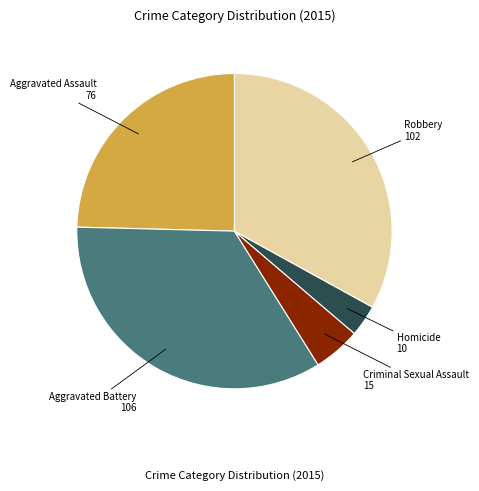

How many segments does this pie chart have?

5